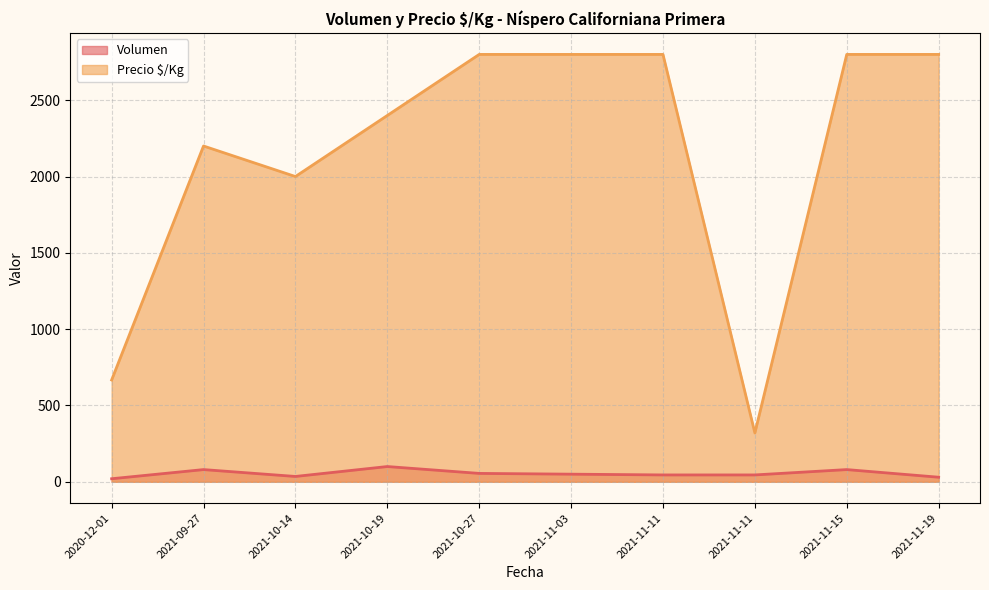

Read the Precio $/Kg value at 2021-10-19.

2400